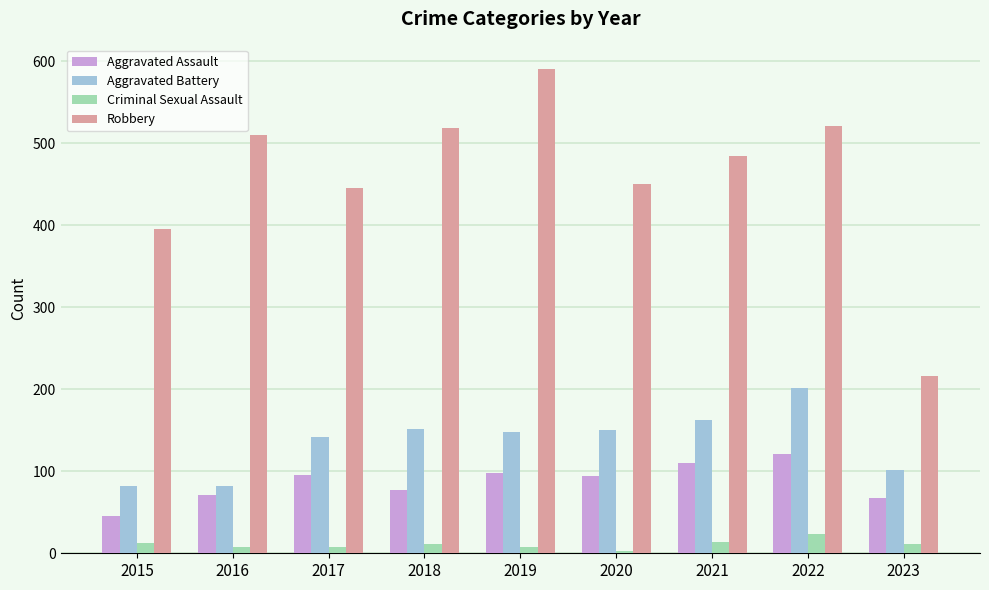

What is the maximum value for Aggravated Battery?

202